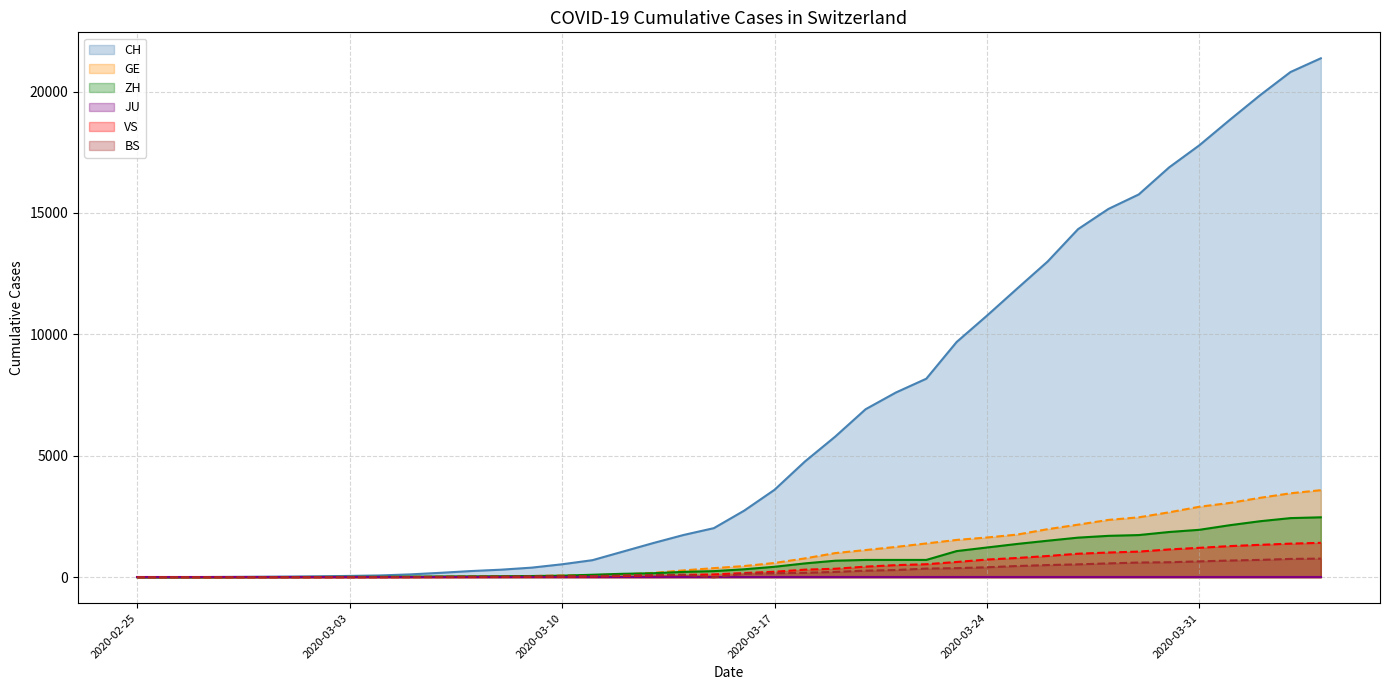

Rank the categories by BS value from highest to lowest.

2020-04-04, 2020-04-03, 2020-04-02, 2020-04-01, 2020-03-31, 2020-03-30, 2020-03-29, 2020-03-28, 2020-03-27, 2020-03-26, 2020-03-25, 2020-03-24, 2020-03-23, 2020-03-22, 2020-03-21, 2020-03-20, 2020-03-19, 2020-03-18, 2020-03-17, 2020-03-16, 2020-03-14, 2020-03-13, 2020-03-12, 2020-03-11, 2020-03-10, 2020-03-09, 2020-03-08, 2020-03-07, 2020-03-06, 2020-03-05, 2020-03-03, 2020-03-04, 2020-02-27, 2020-02-28, 2020-02-29, 2020-03-01, 2020-03-02, 2020-02-25, 2020-02-26, 2020-03-15